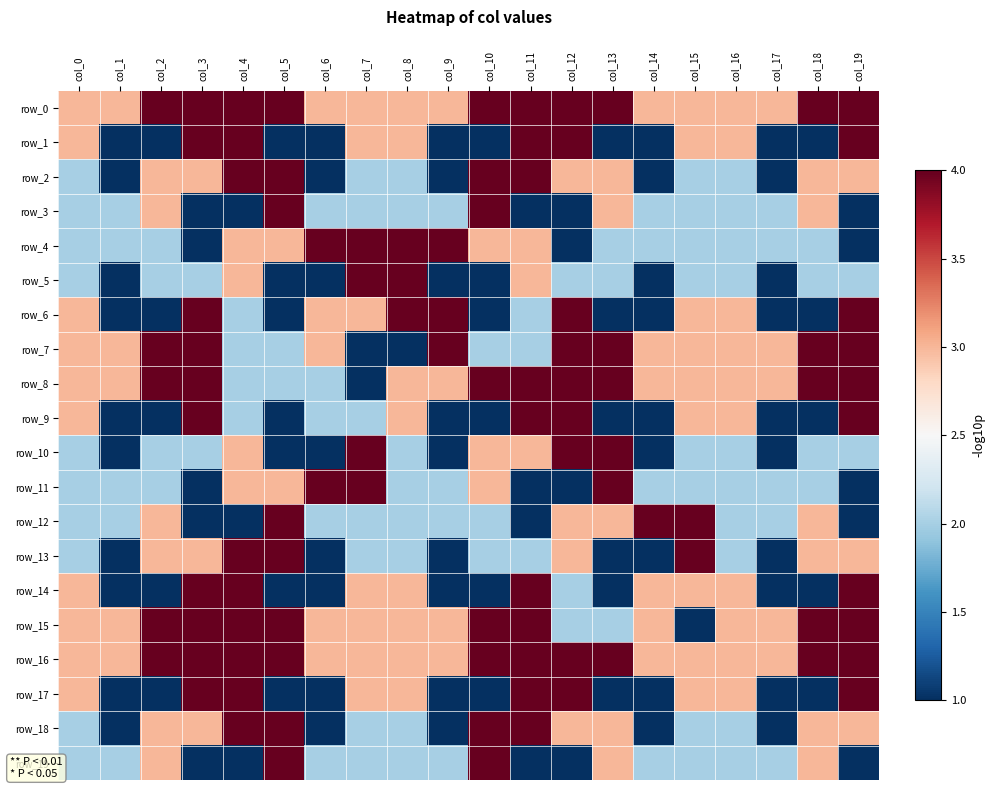

How many values in the row_1 series exceed 3?

5